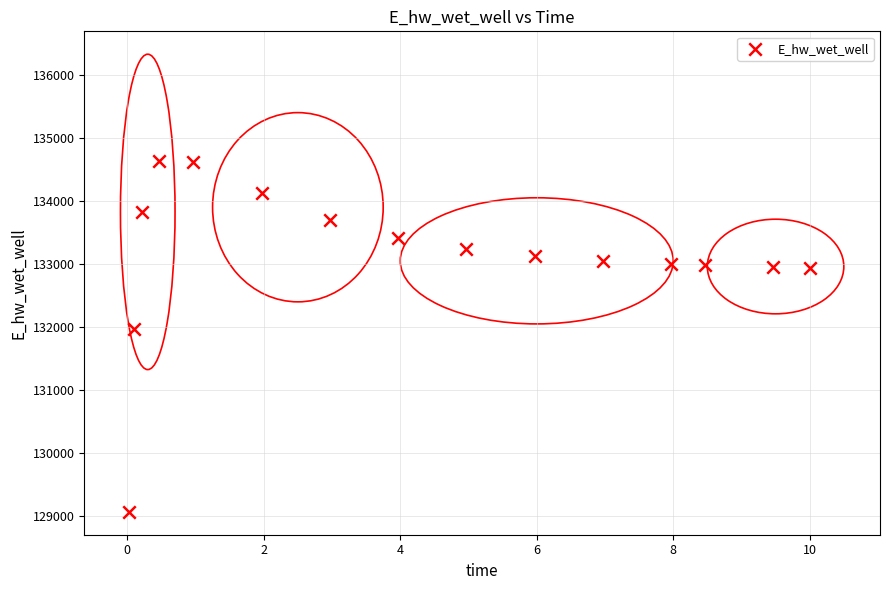

What Y value in the scatter plot is closest to 131849?

131970.0